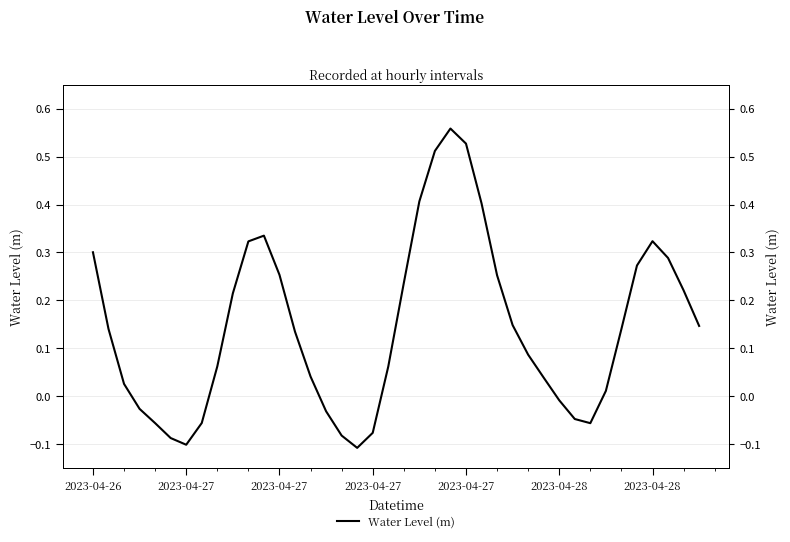

What is the smallest value displayed?

-0.1